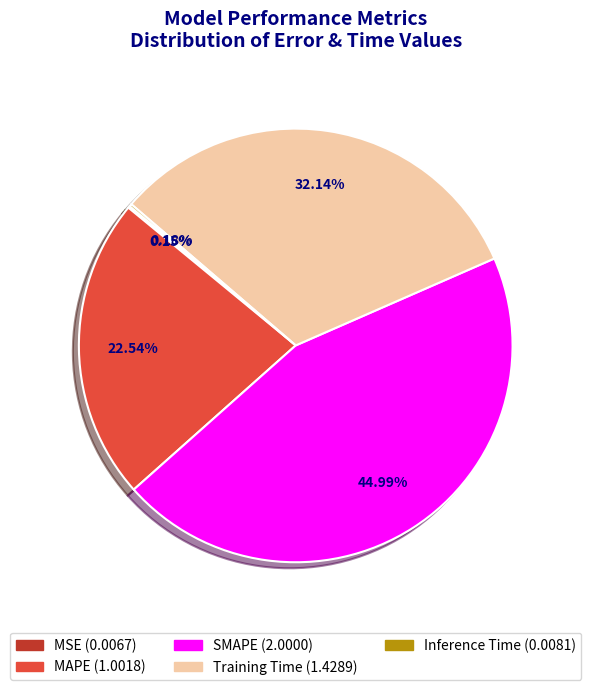

Is there a majority slice in this chart?

No